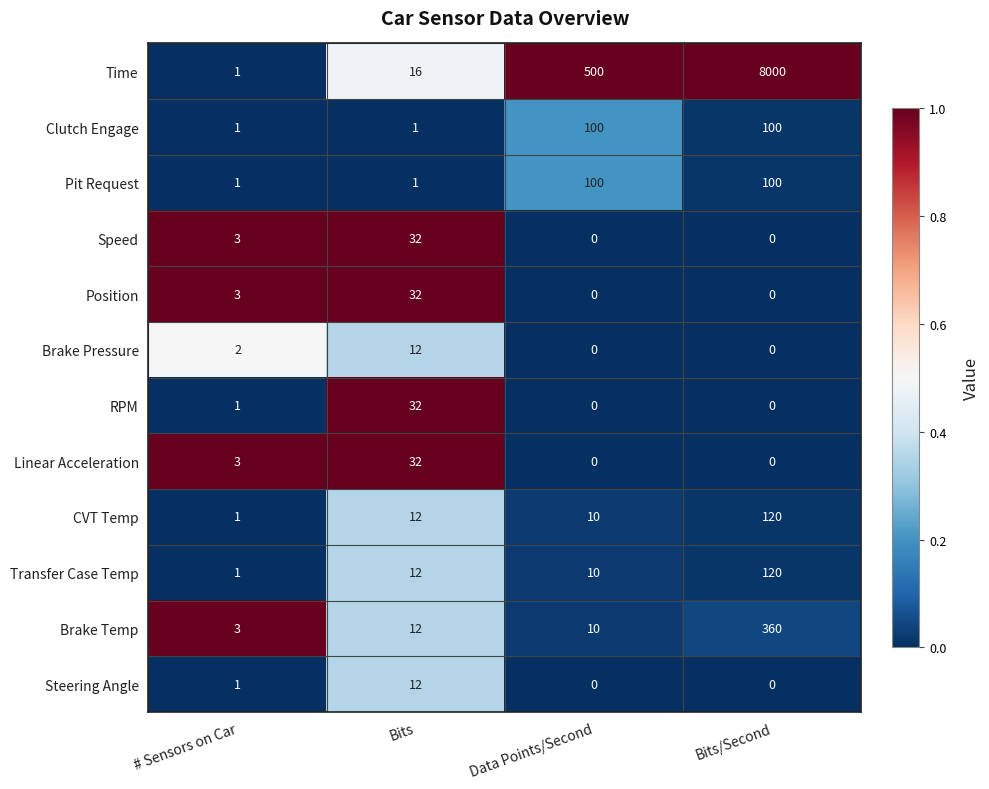

How many distinct data groups are displayed?

12